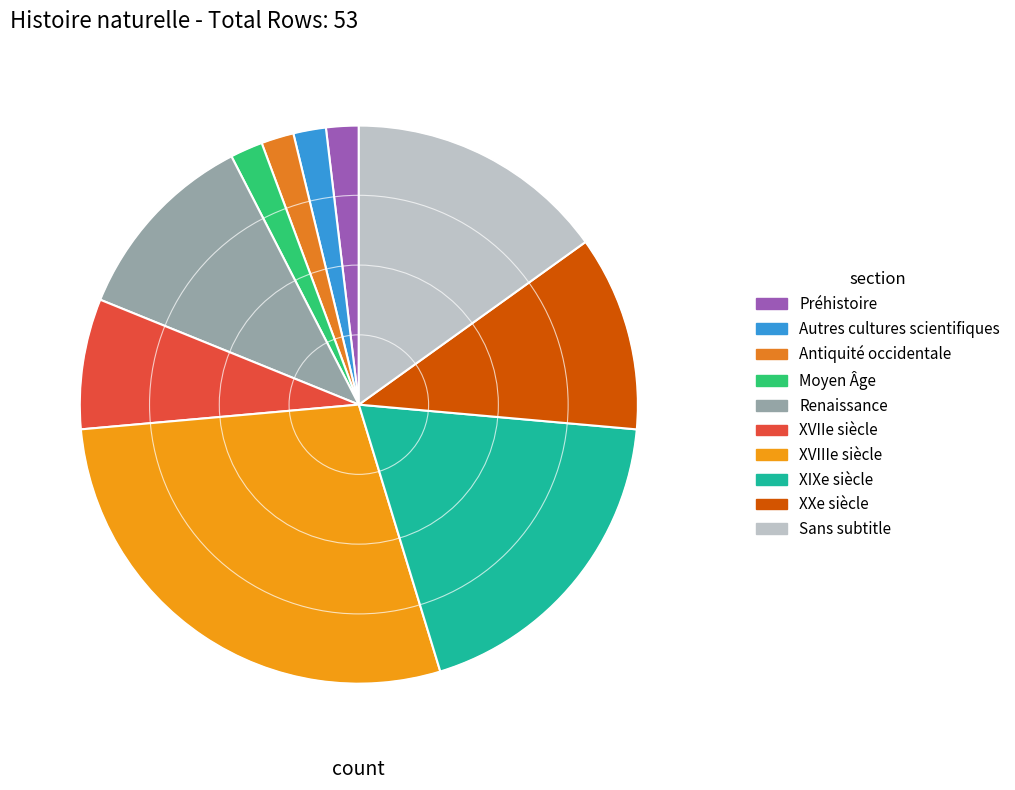

How many slices are in this pie chart?

10